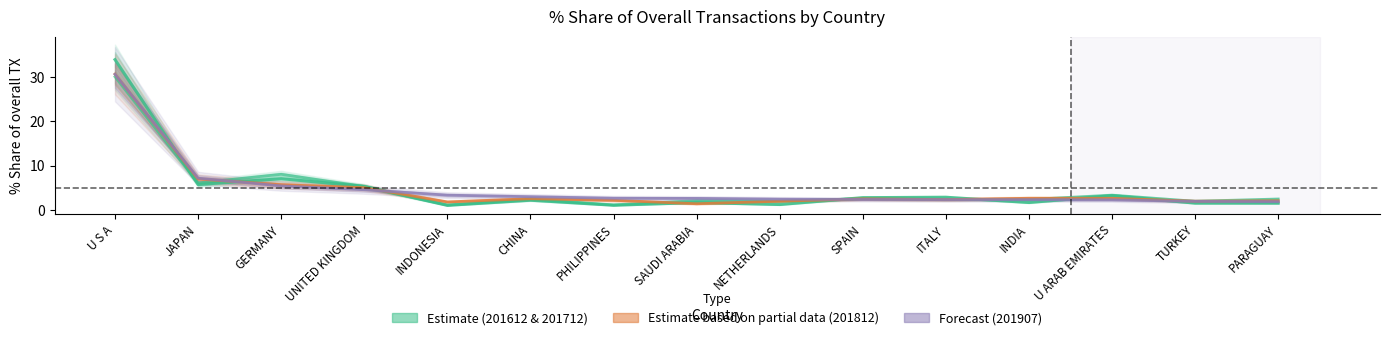

How many data points in 201612_% Share are above 2?

8